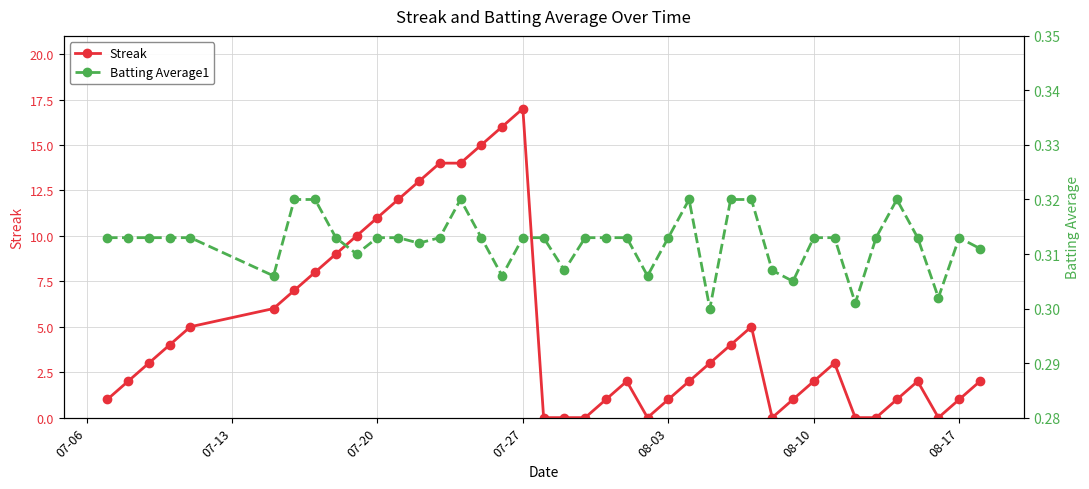

In Streak, how many points are higher than both neighbors (excluding endpoints)?

5